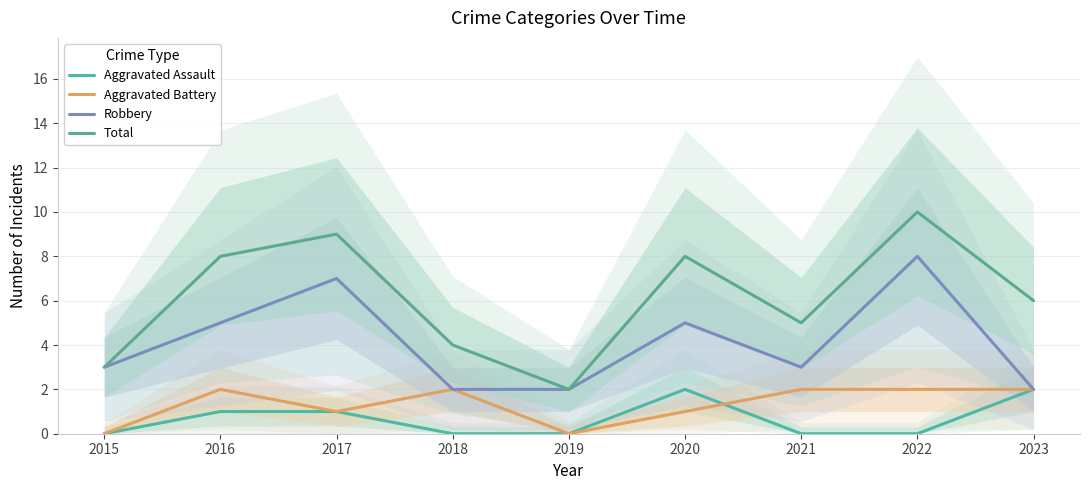

Where is the first local minimum for Aggravated Battery?

2017